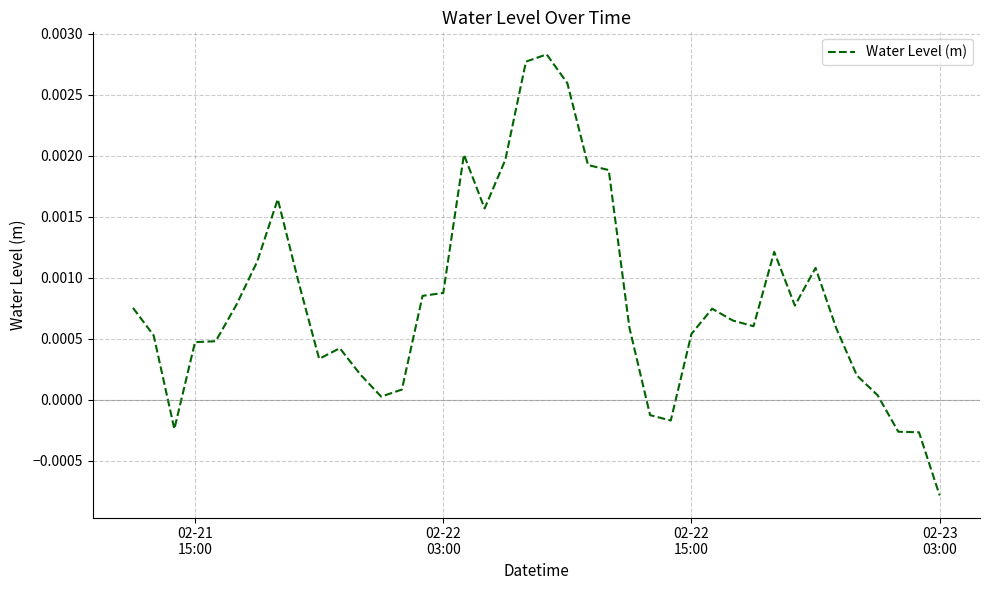

How many lines are shown in the chart?

1